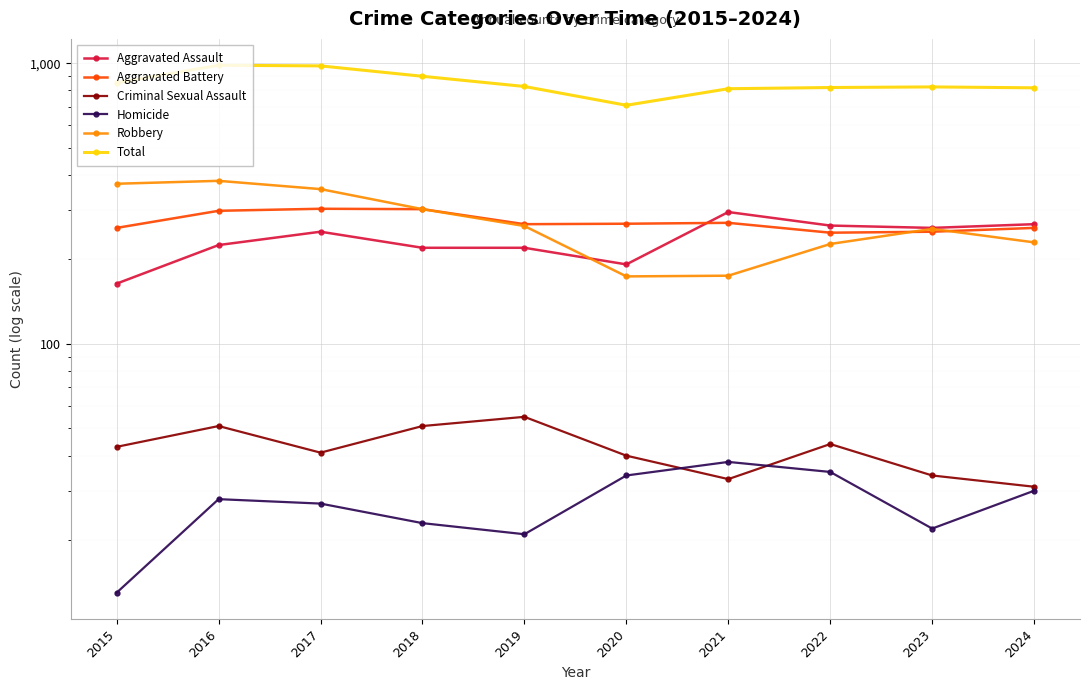

What is the difference between the highest and lowest values at 2019?

805